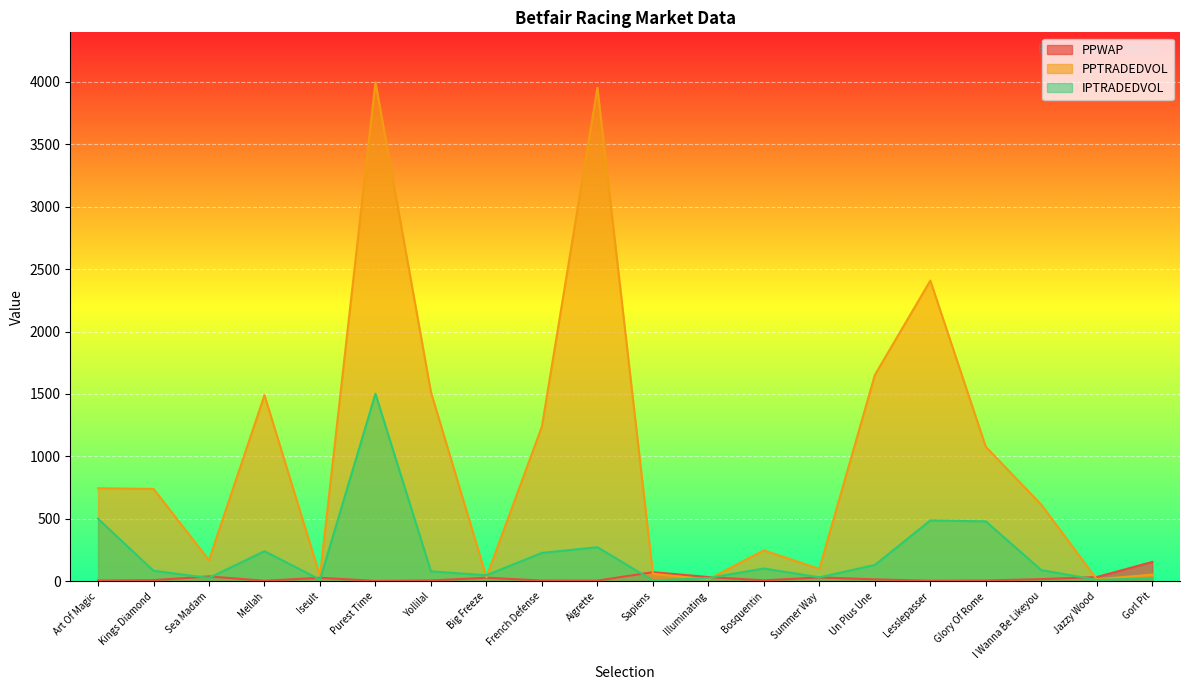

After their last crossing, which series has the higher values: PPTRADEDVOL or IPTRADEDVOL?

PPTRADEDVOL